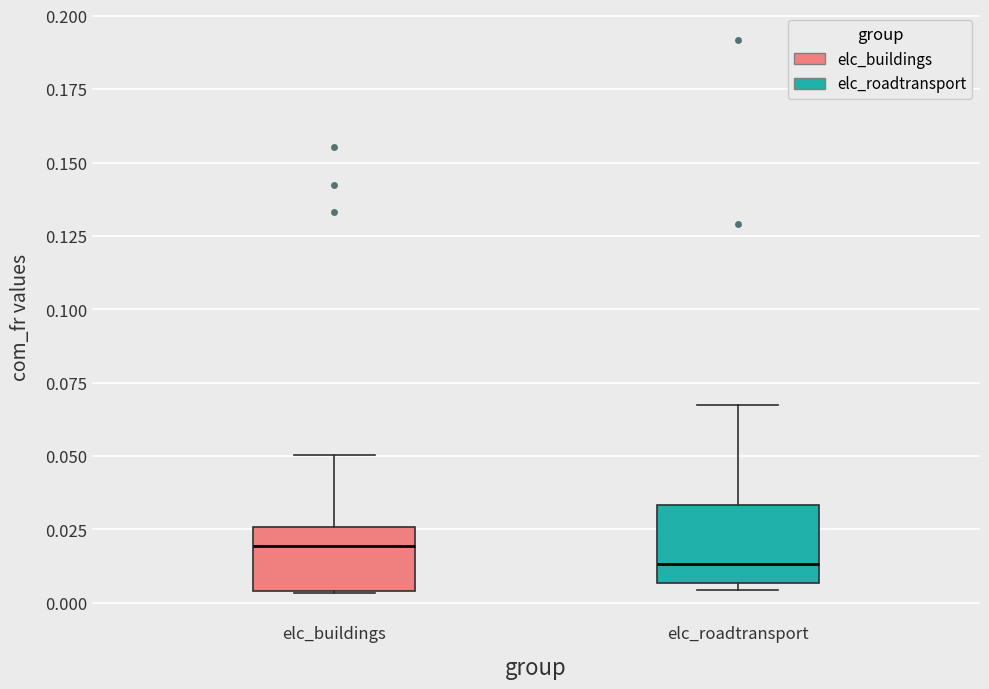

Reading left to right, read every box against the y-axis: the position of its median line, the range the box covers, and the ends of its whiskers. The values are not printed on the chart, so give them approximately, as read against the axis.

elc_buildings: median 0.020, box 0.005 to 0.025, whiskers 0.005 to 0.050
elc_roadtransport: median 0.015, box 0.005 to 0.035, whiskers 0.005 (just below the box's lower edge) to 0.070